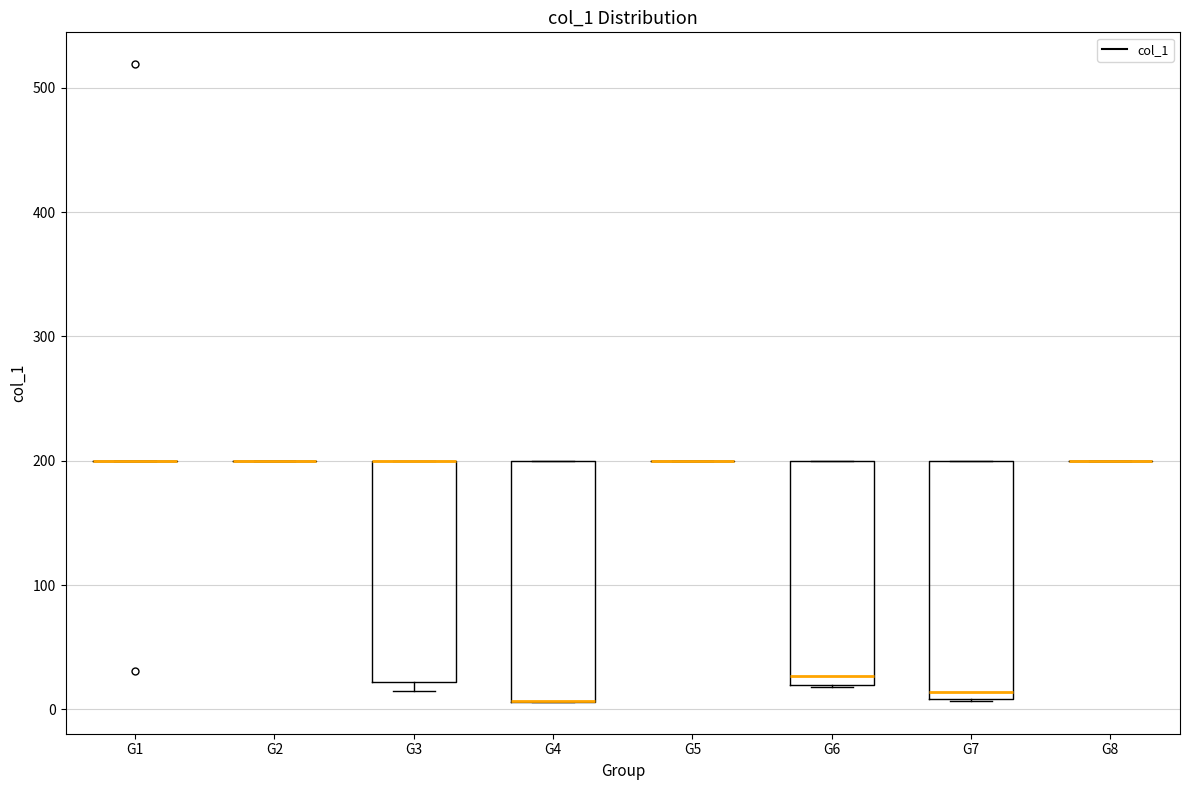

Where is the upper edge of the box for G7 on the y-axis? The values are not printed on the chart, so give them approximately, as read against the axis.

200